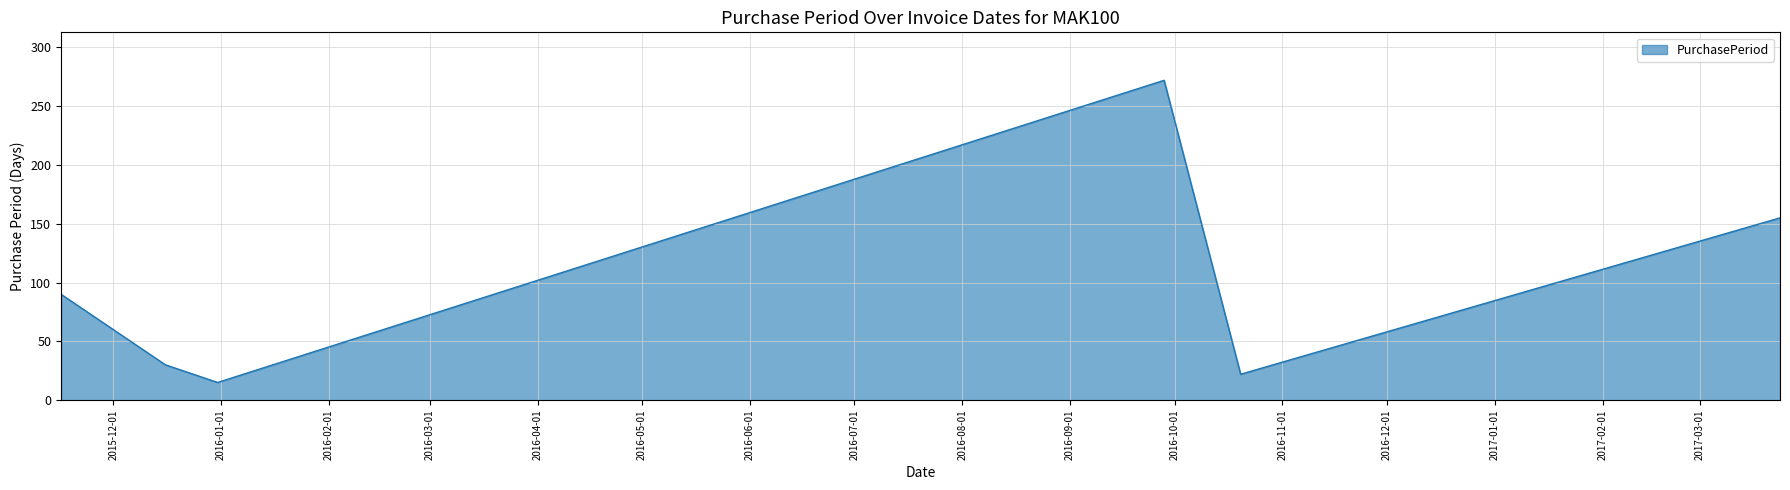

What is the minimum value shown in the chart?

15